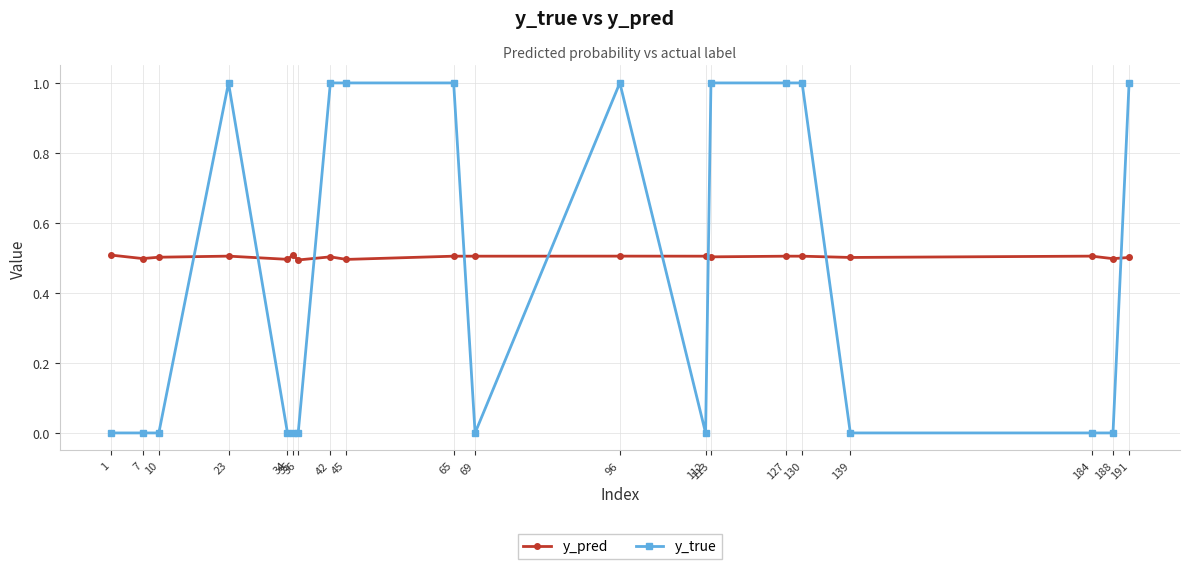

How many data points does each series have?

20